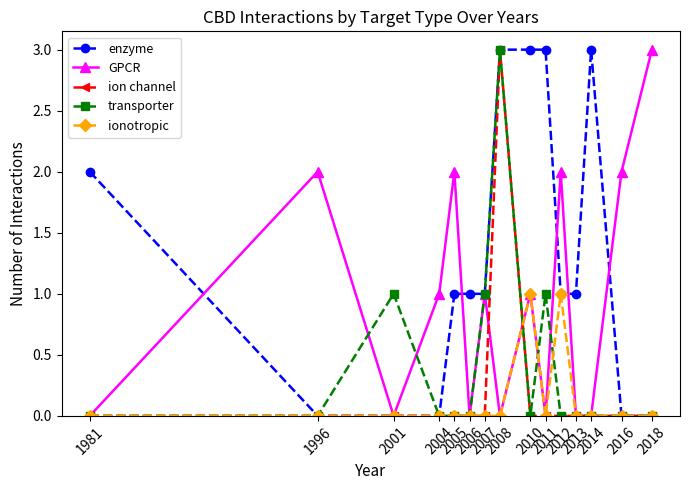

At which label does GPCR first exceed 1?

1996